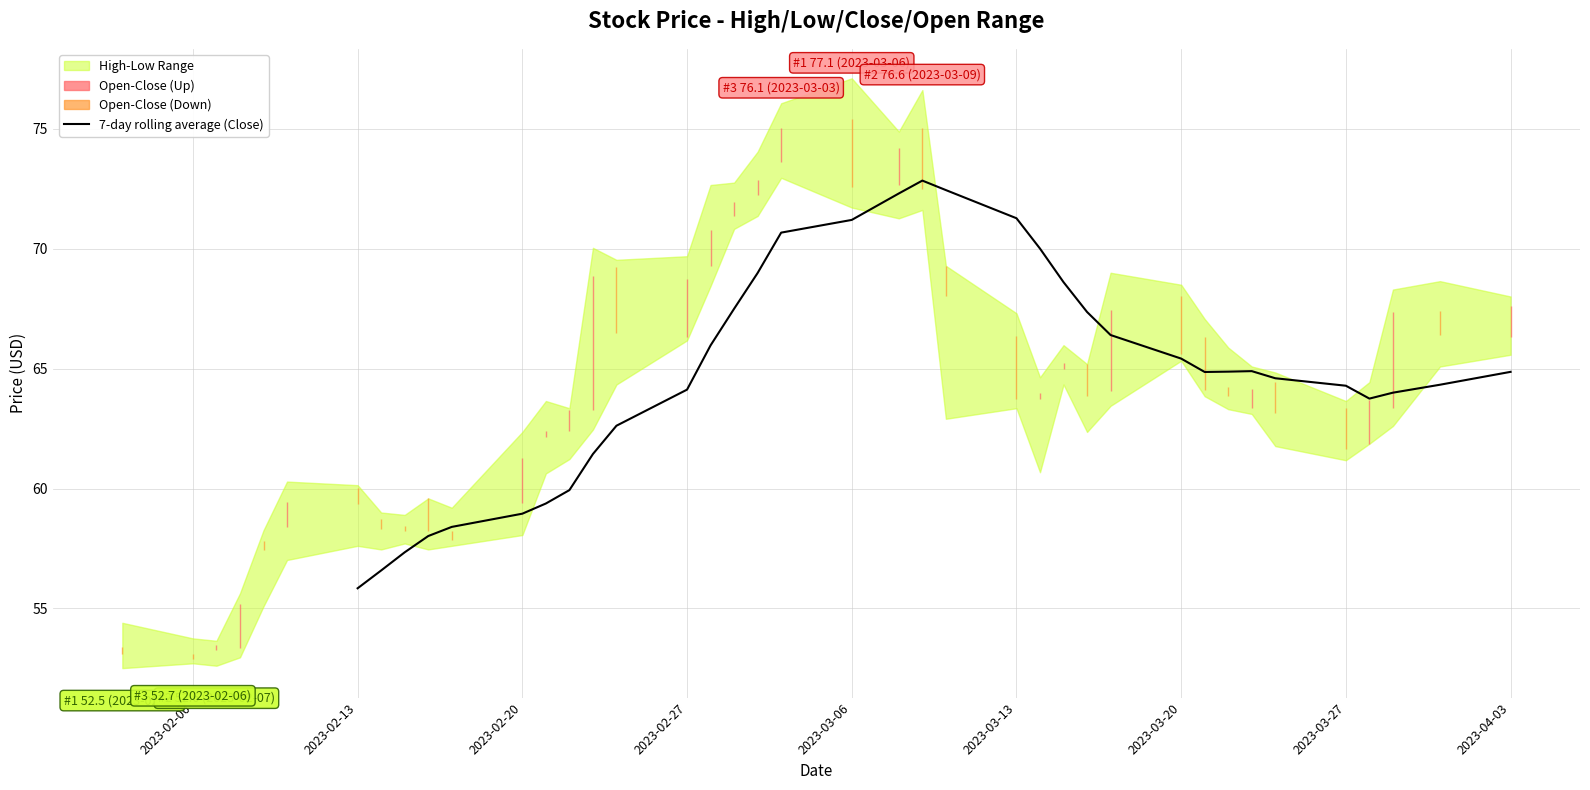

What is the minimum value for 7-day rolling average (Close)?

55.8